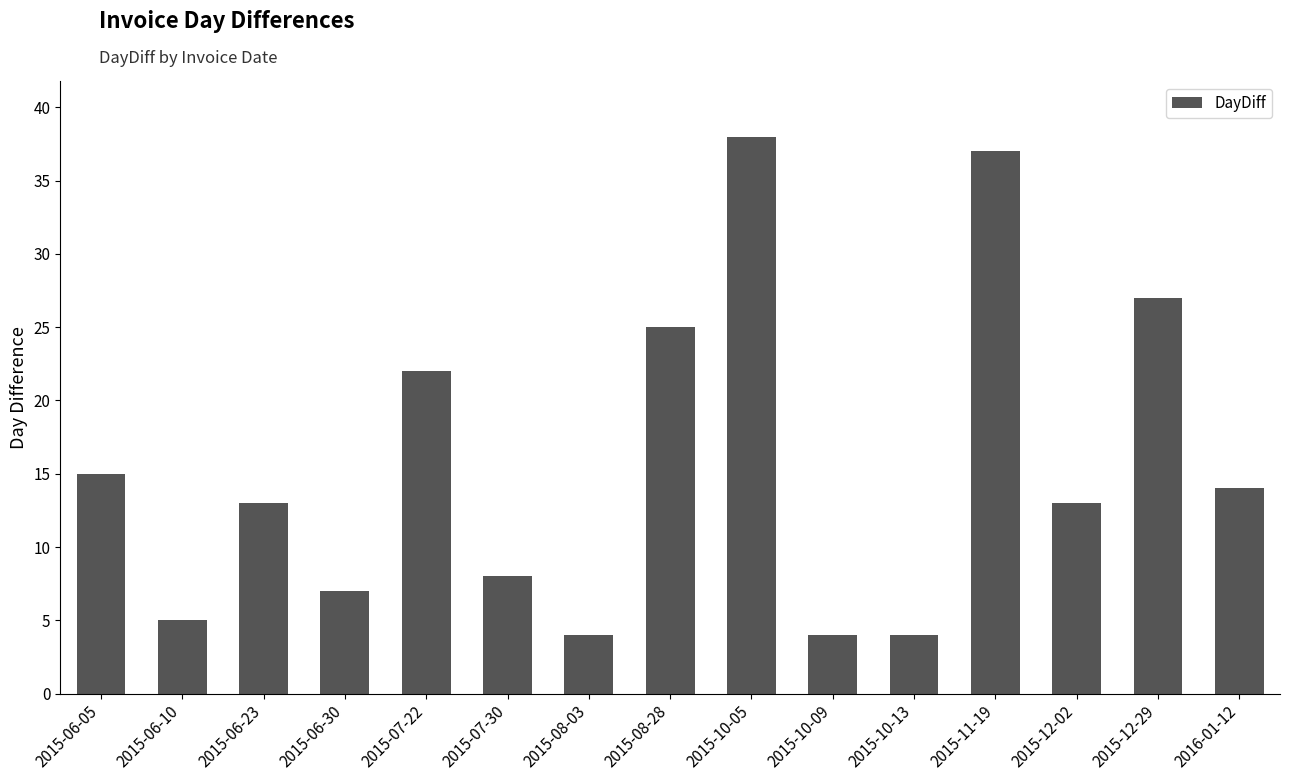

What position from the left is 2015-10-13?

11